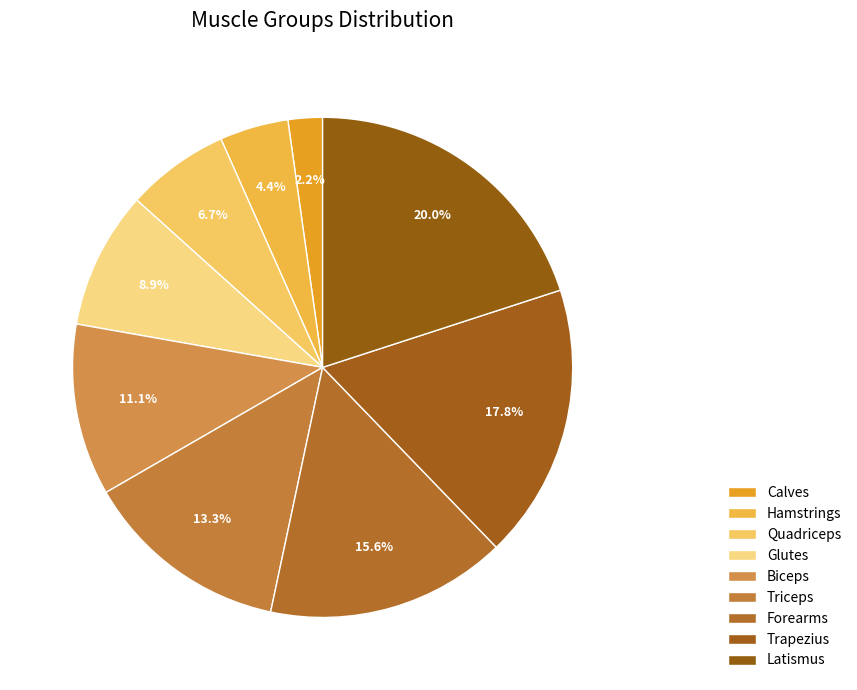

How many slices are in this pie chart?

9